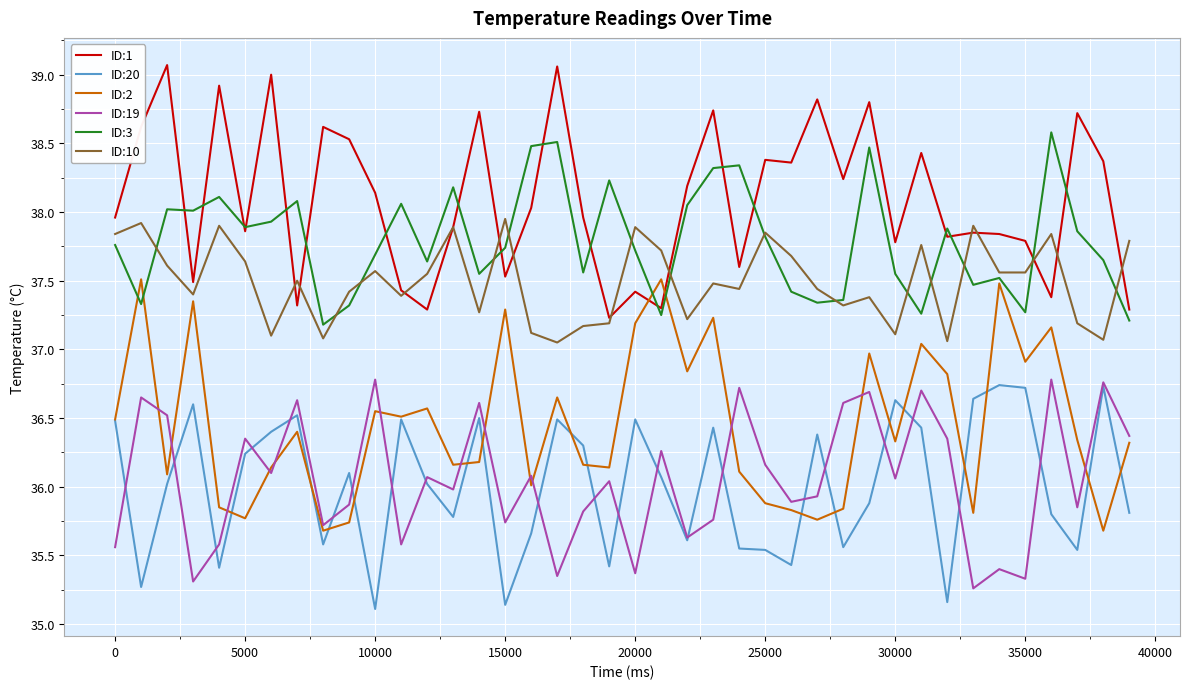

What is the greatest value displayed?

39.1